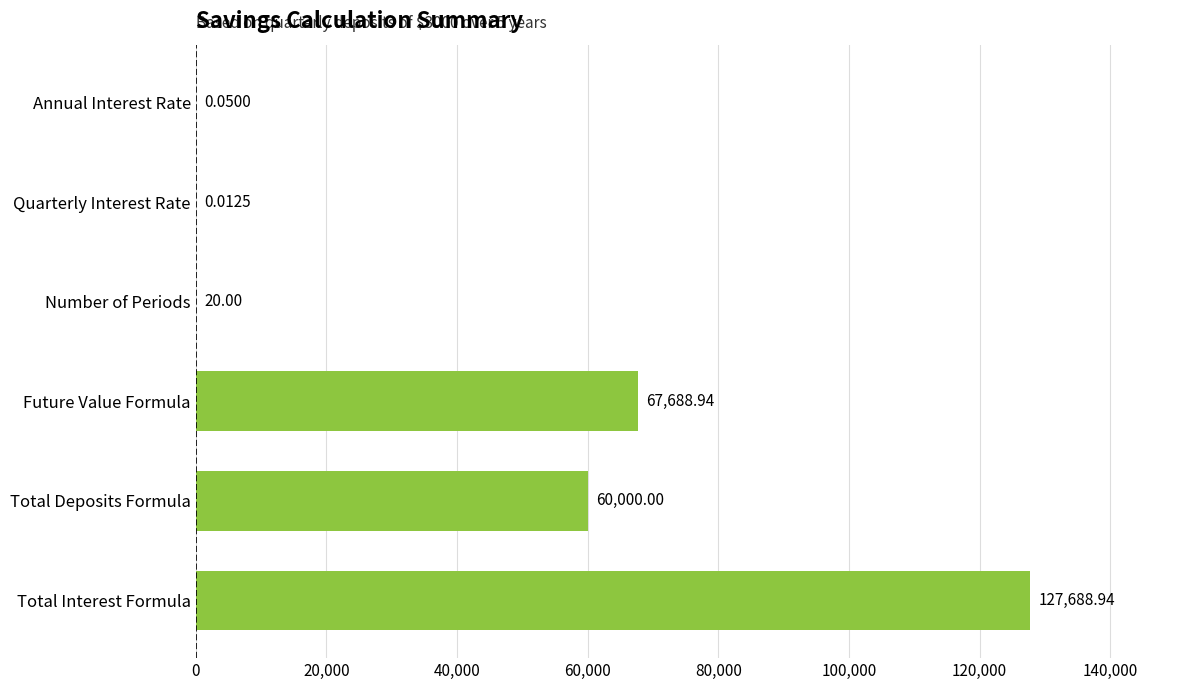

What is the change in value from Annual Interest Rate to Total Interest Formula?

+127688.9